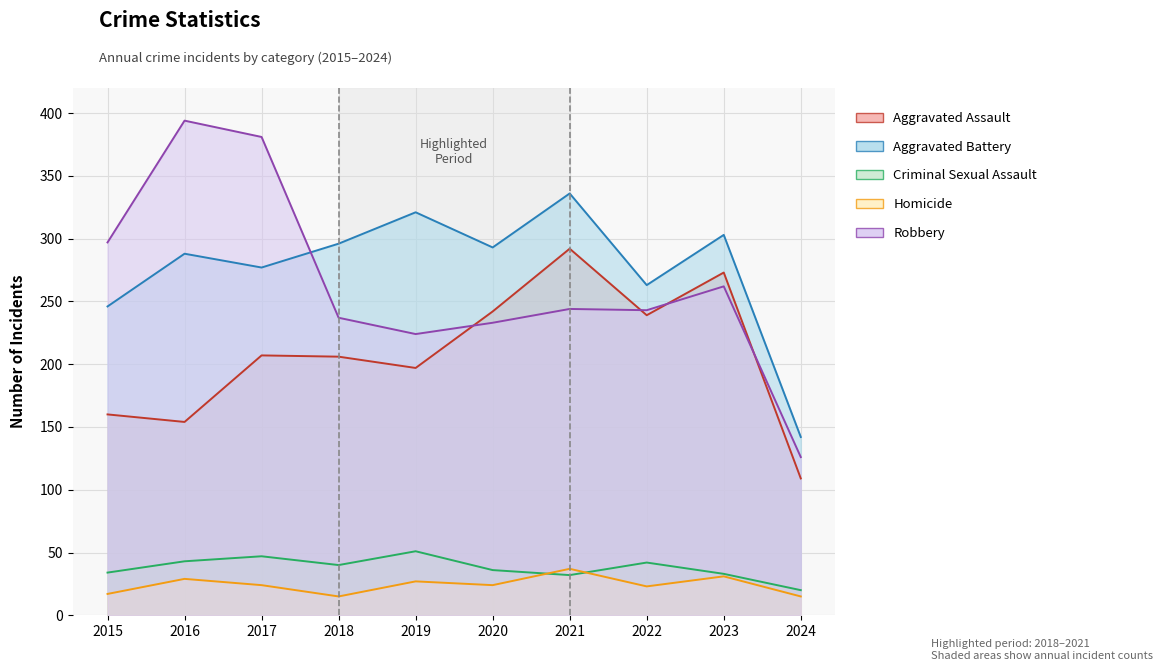

True or false: Aggravated Assault and Homicide cross at least once.

False